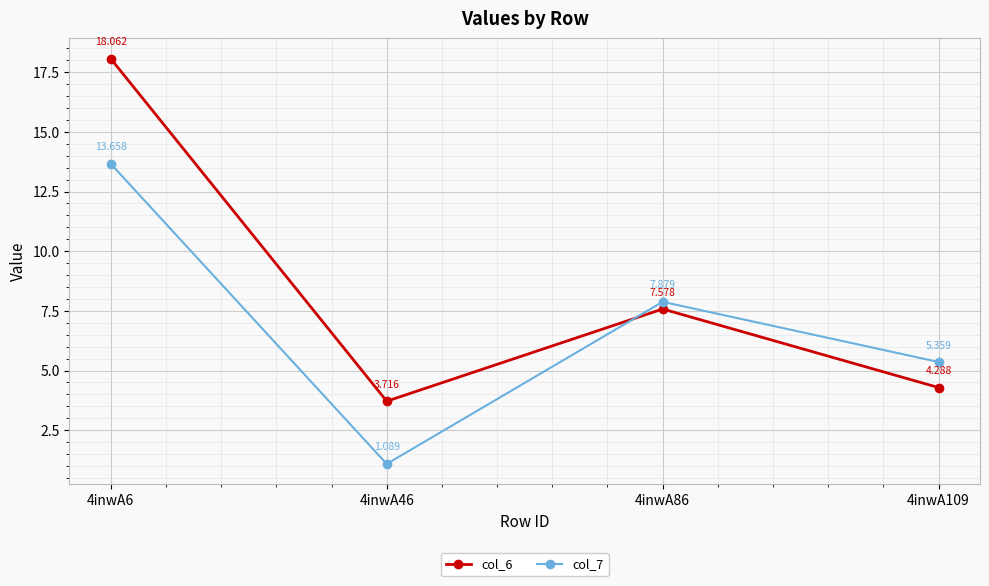

What is the average value of the col_7 series?

7.0